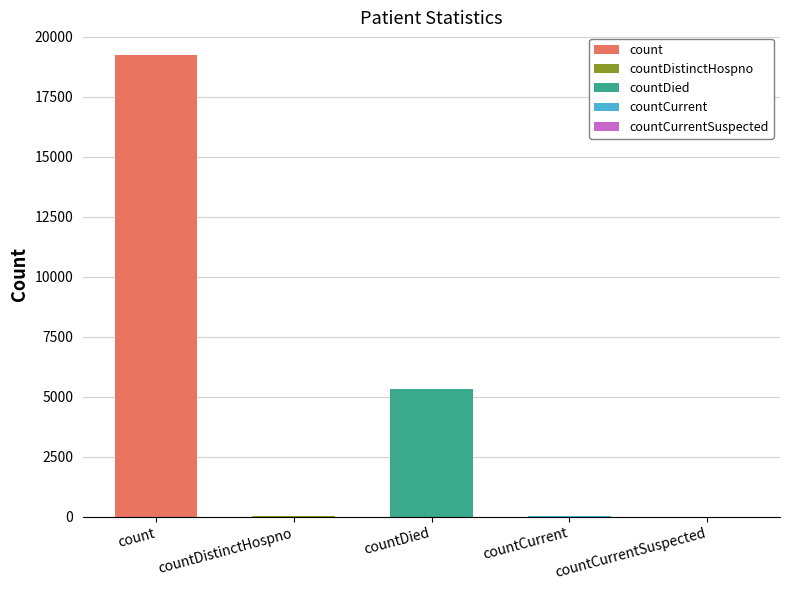

List the labels in order of value, largest first.

count, countDied, countCurrent, countDistinctHospno, countCurrentSuspected